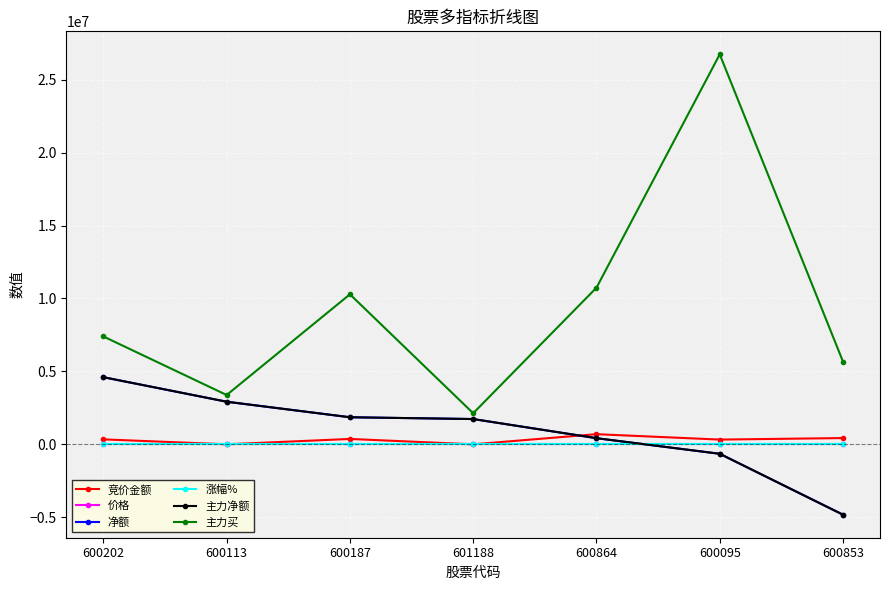

What is the lowest value of the 主力买 series?

2132692.0